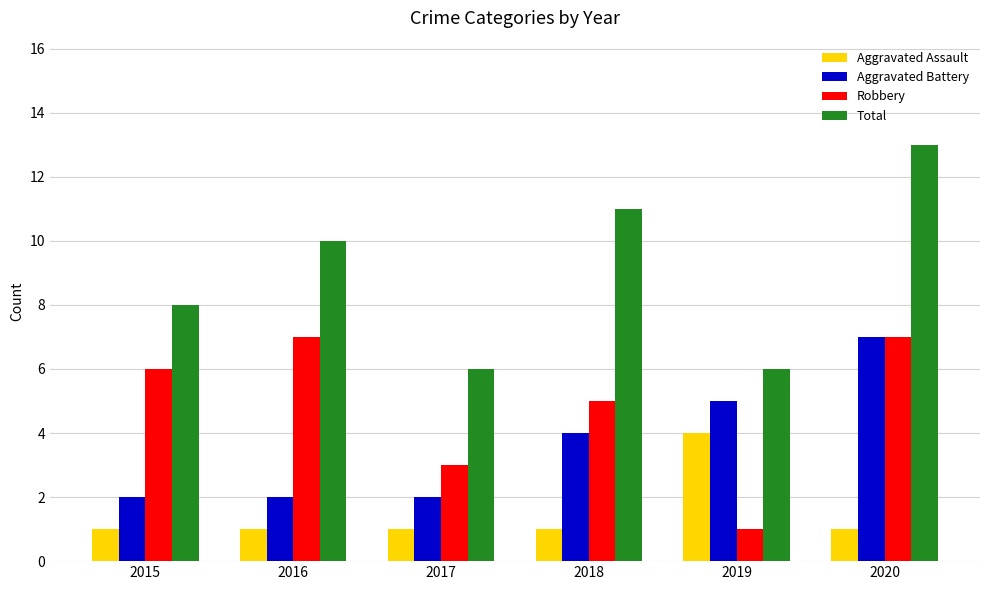

What is the highest value of the Robbery series?

7